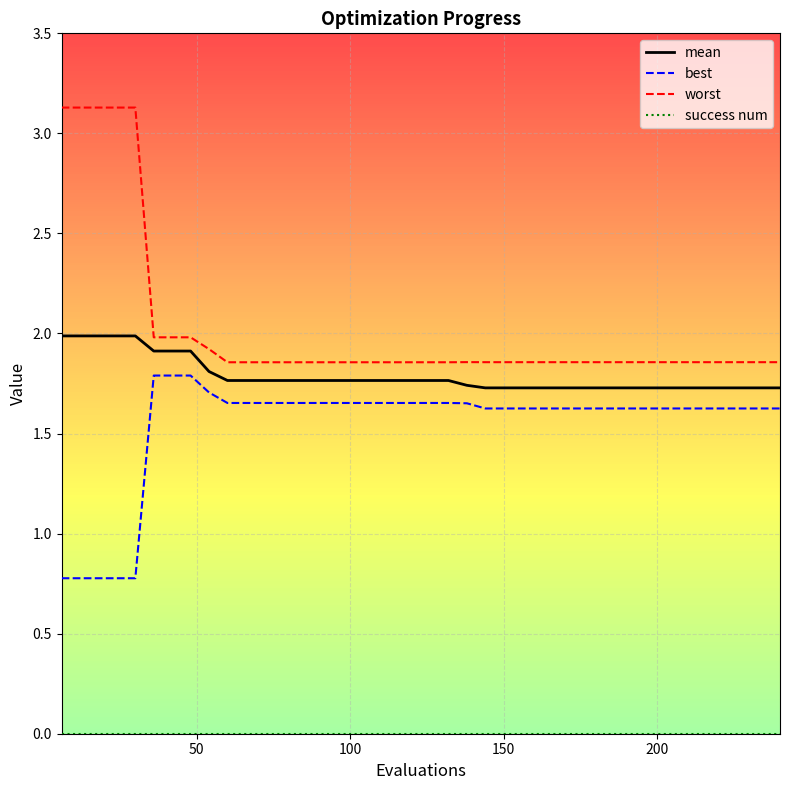

Which series has the largest total across all categories?

worst